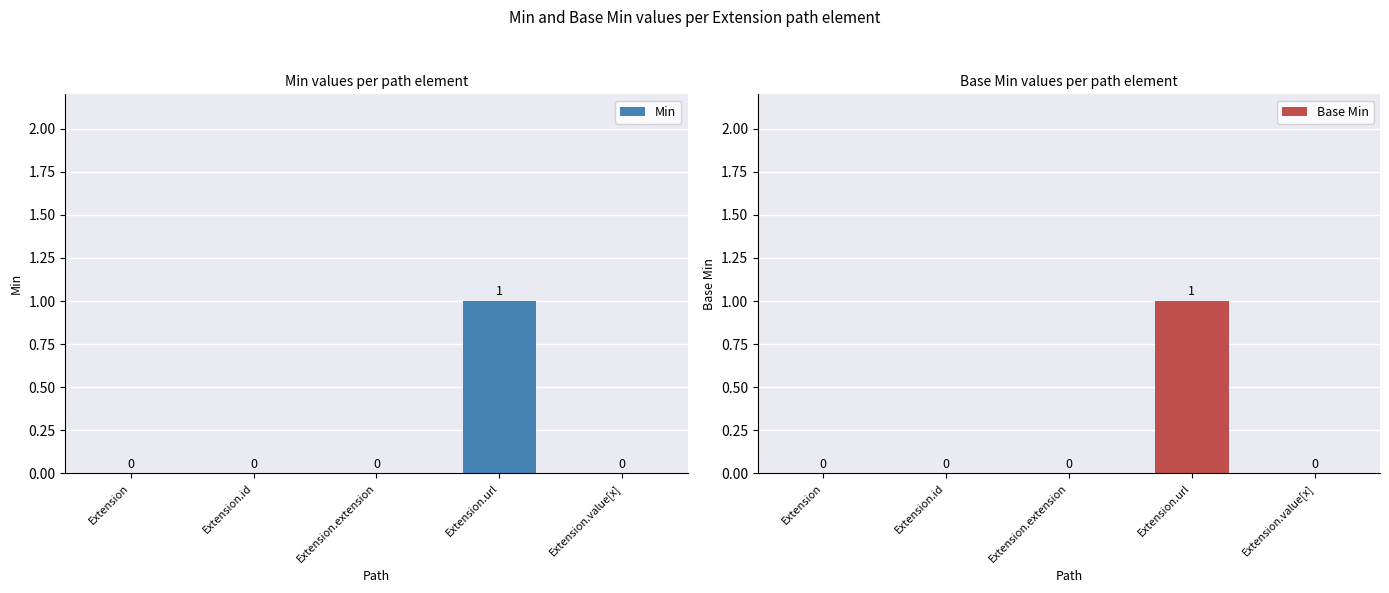

At how many categories does at least one series exceed 0?

1